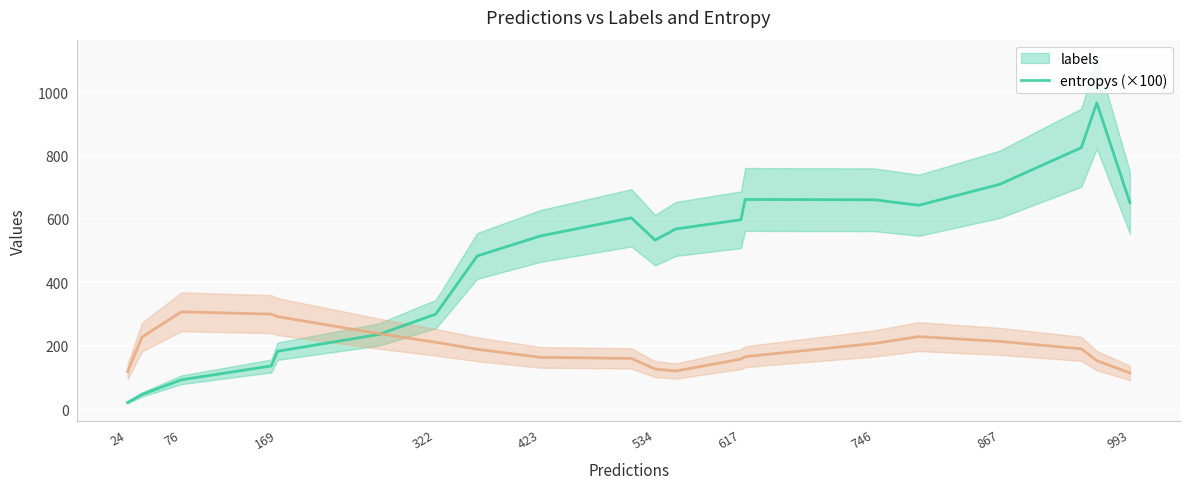

What is the label of the 1st point from the left?

24